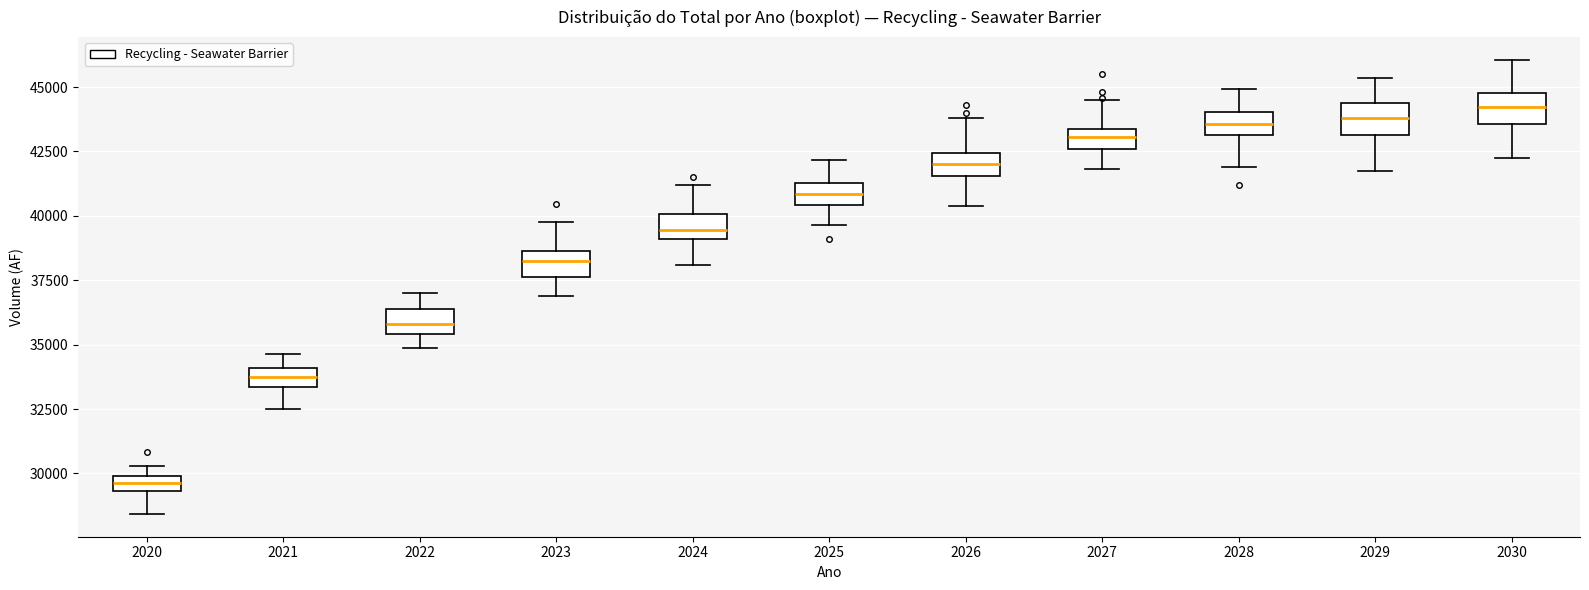

Which box has the lowest median line?

2020